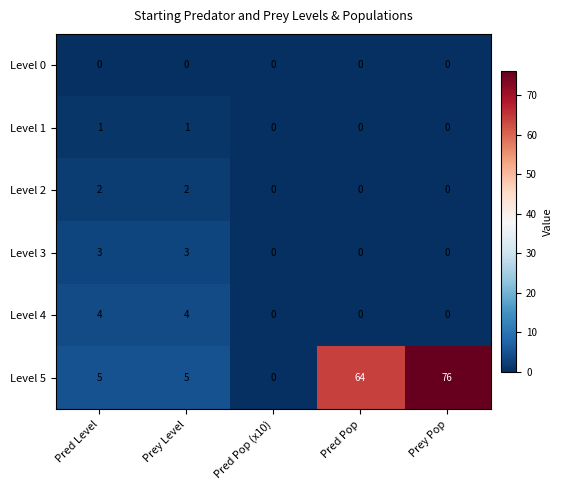

Reading right to left, list all the values displayed in this chart.

Level 0: 0	0	0	0	0
Level 1: 0	0	0	1	1
Level 2: 0	0	0	2	2
Level 3: 0	0	0	3	3
Level 4: 0	0	0	4	4
Level 5: 76	64	0	5	5